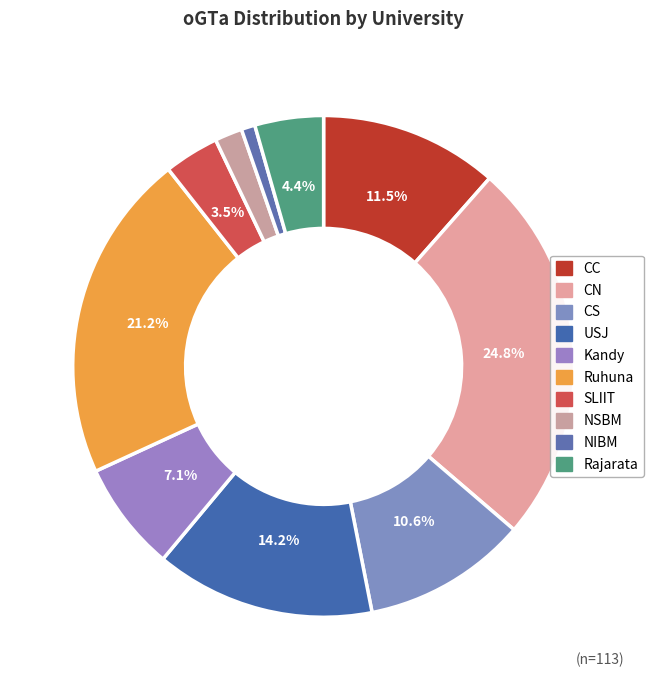

Between Ruhuna and CC, which is larger?

Ruhuna